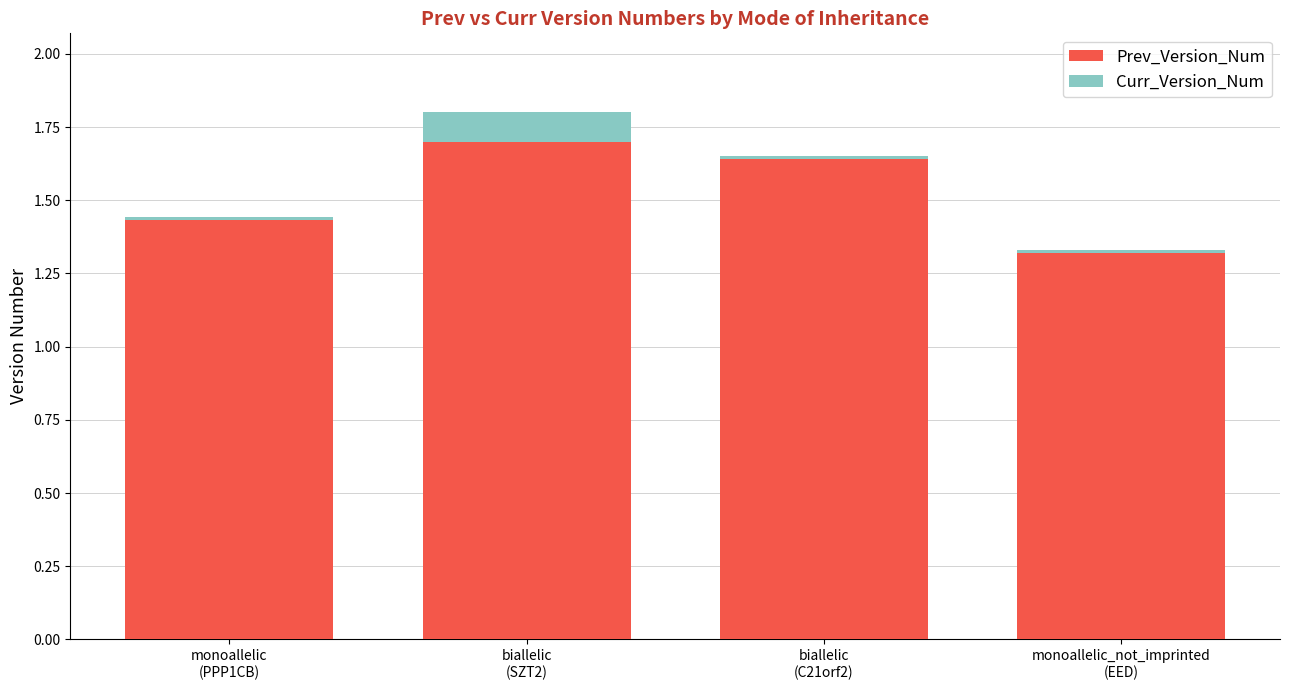

What is the minimum value for Prev_Version_Num (base)?

1.3